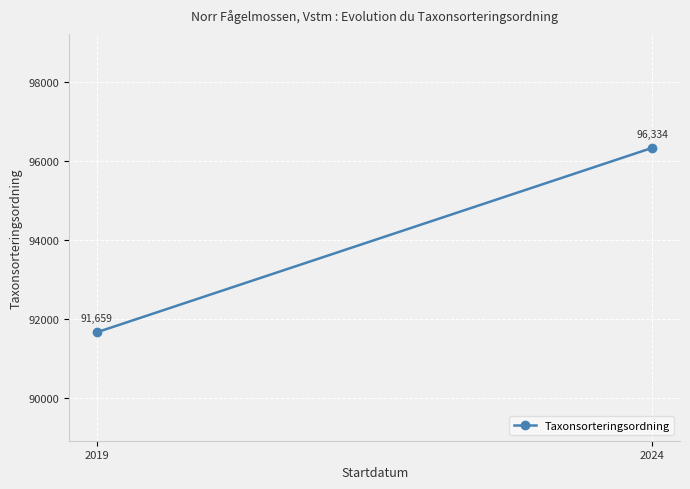

The chart shows a value of 40334 at 2019. True or false?

False